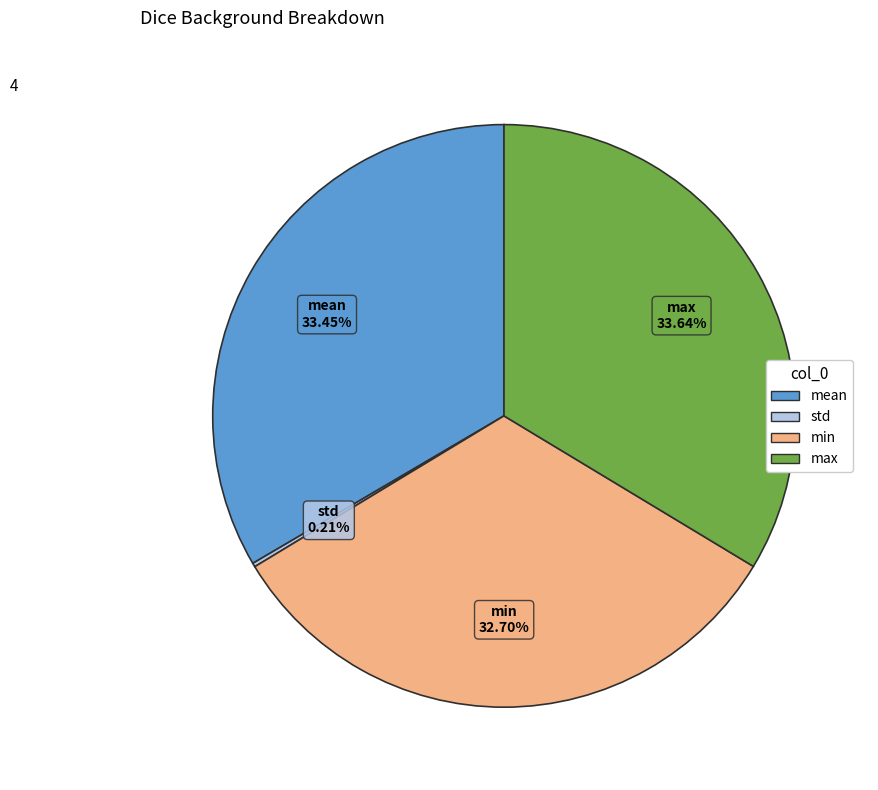

To the nearest percent, what is the difference between the mean and min slice percentages?

1%